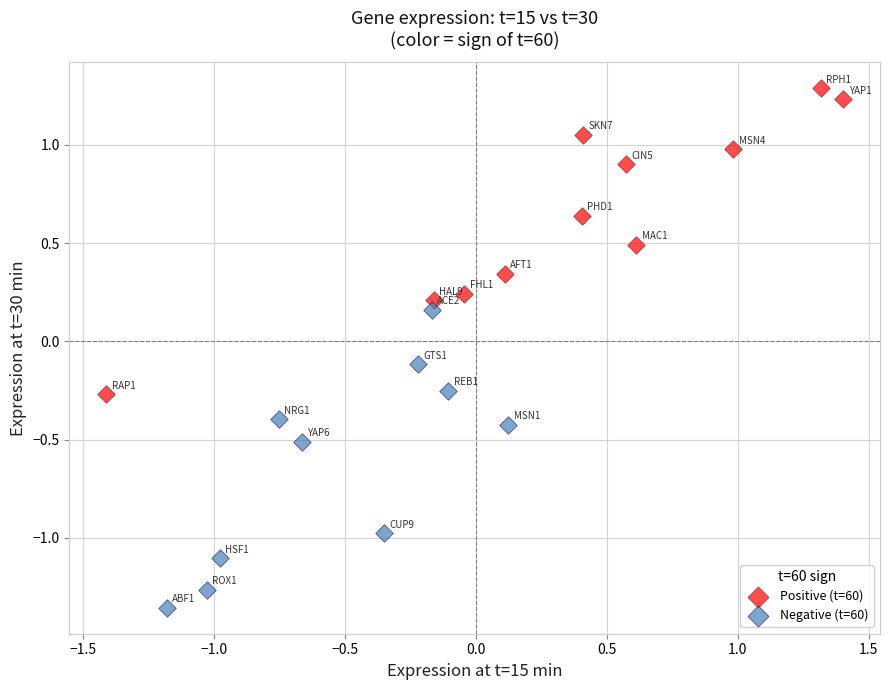

What are all the series names shown in the legend?

Positive (t=60), Negative (t=60)